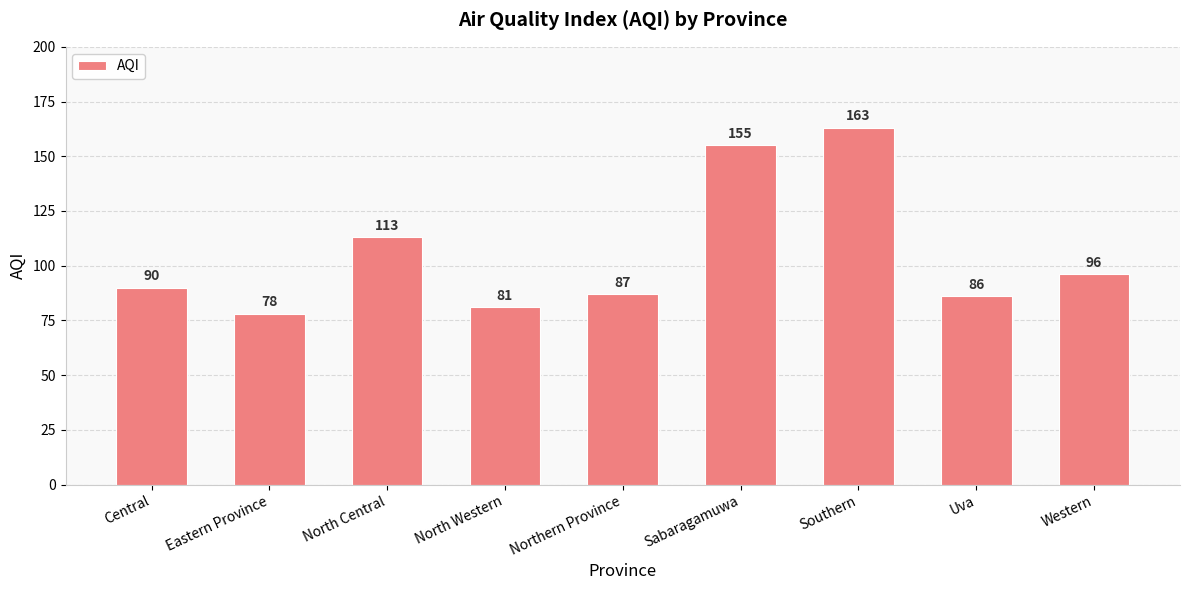

Rank the categories by value from lowest to highest.

Eastern Province, North Western, Uva, Northern Province, Central, Western, North Central, Sabaragamuwa, Southern